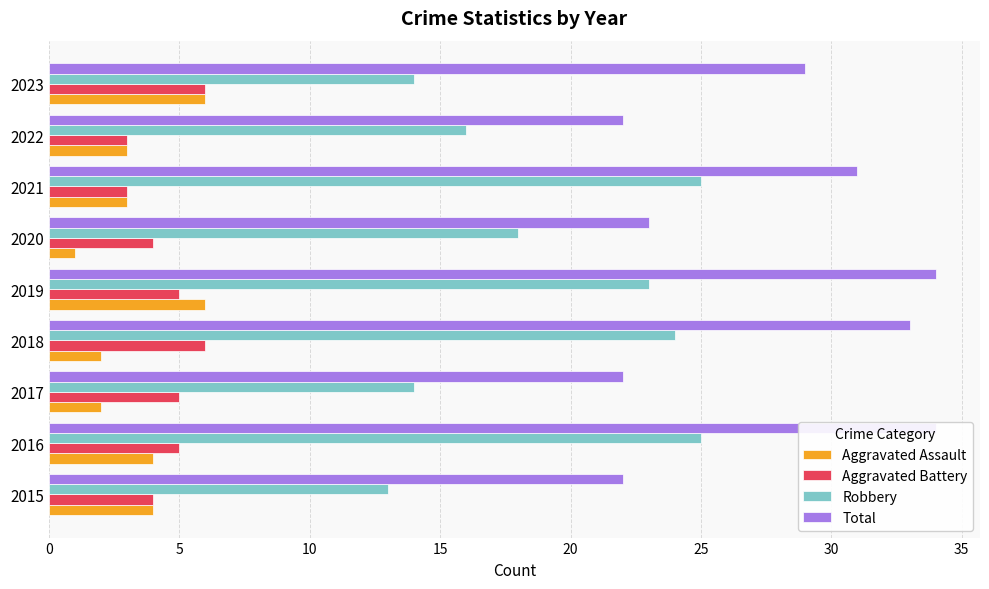

Rank the categories by Total value from lowest to highest.

0, 10, 35, 25, 40, 30, 15, 5, 20